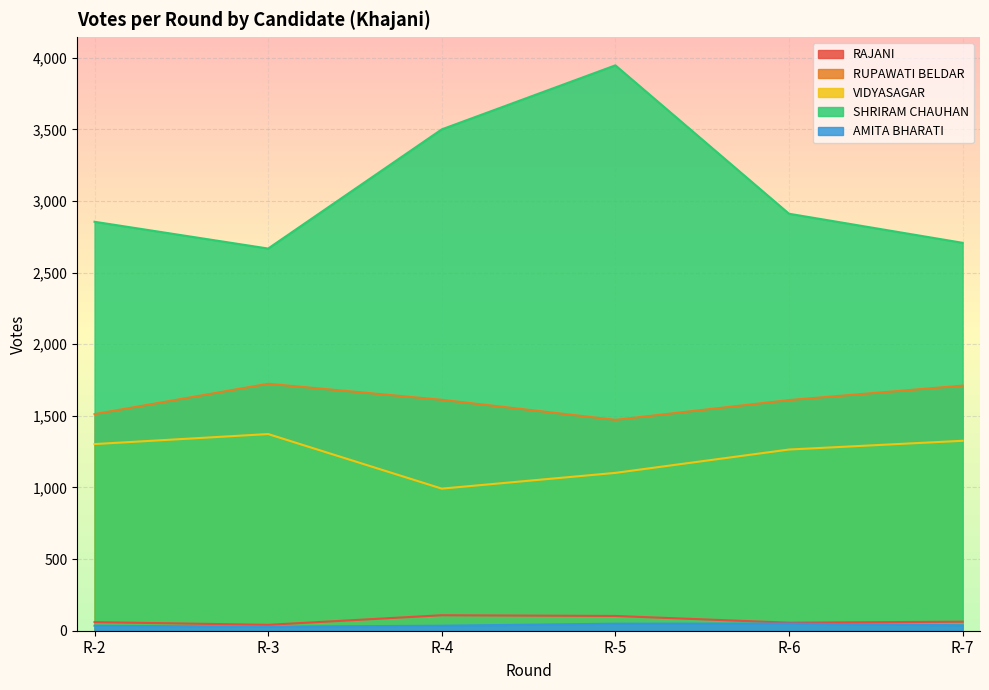

How many series are shown in this chart?

5